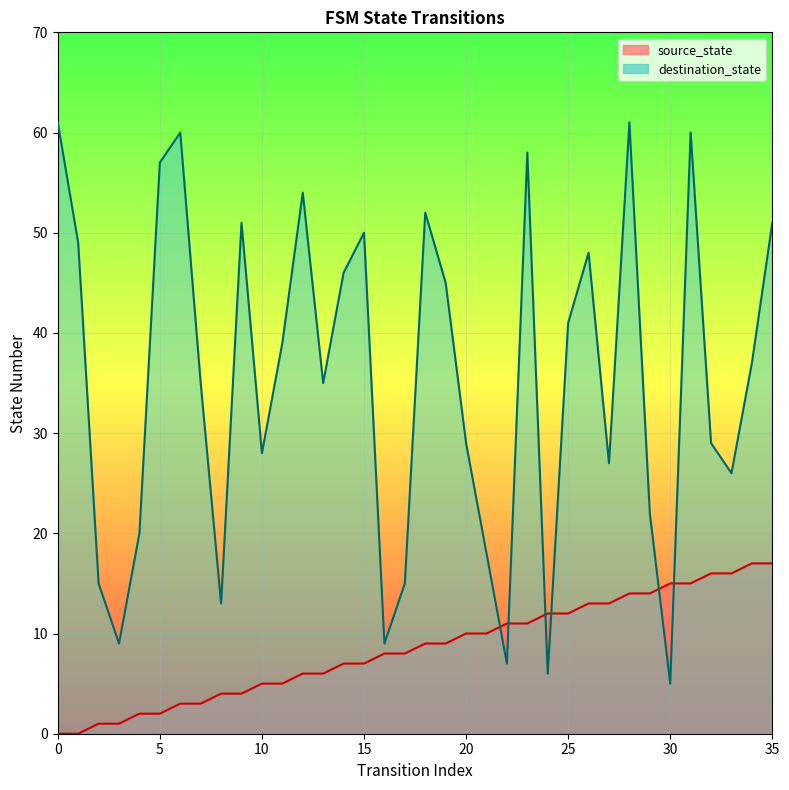

Reading left to right, list all the values displayed in this chart.

source_state: 0=0	1=0	2=1	3=1	4=2	5=2	6=3	7=3	8=4	9=4	10=5	11=5	12=6	13=6	14=7	15=7	16=8	17=8	18=9	19=9	20=10	21=10	22=11	23=11	24=12	25=12	26=13	27=13	28=14	29=14	30=15	31=15	32=16	33=16	34=17	35=17
destination_state: 0=61	1=49	2=15	3=9	4=20	5=57	6=60	7=35	8=13	9=51	10=28	11=39	12=54	13=35	14=46	15=50	16=9	17=15	18=52	19=45	20=29	21=18	22=7	23=58	24=6	25=41	26=48	27=27	28=61	29=22	30=5	31=60	32=29	33=26	34=37	35=51